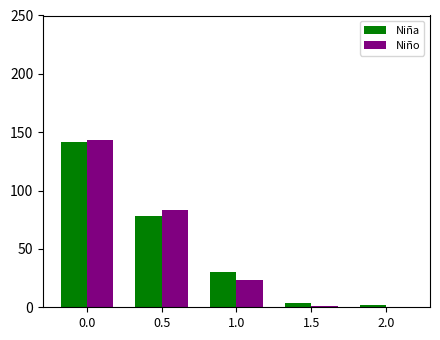

Is the value of Niño at 0.5 greater than the value of Niña at 1.5?

Yes